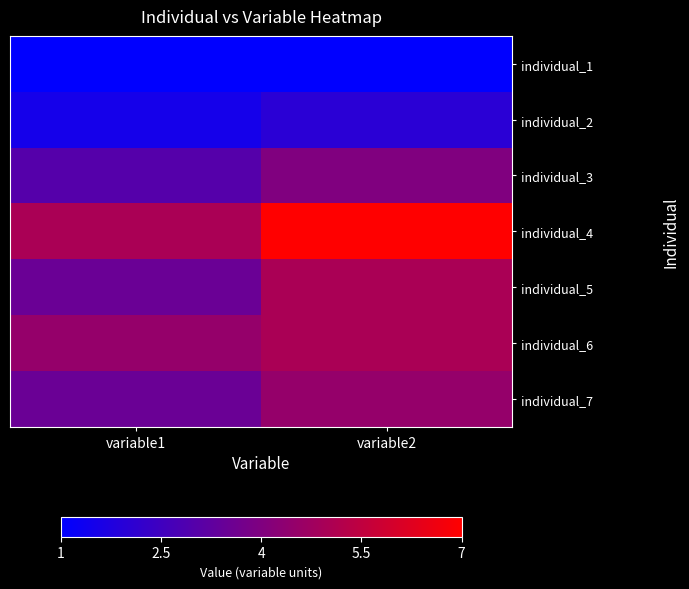

Which has a higher value, variable1 or variable2?

variable1